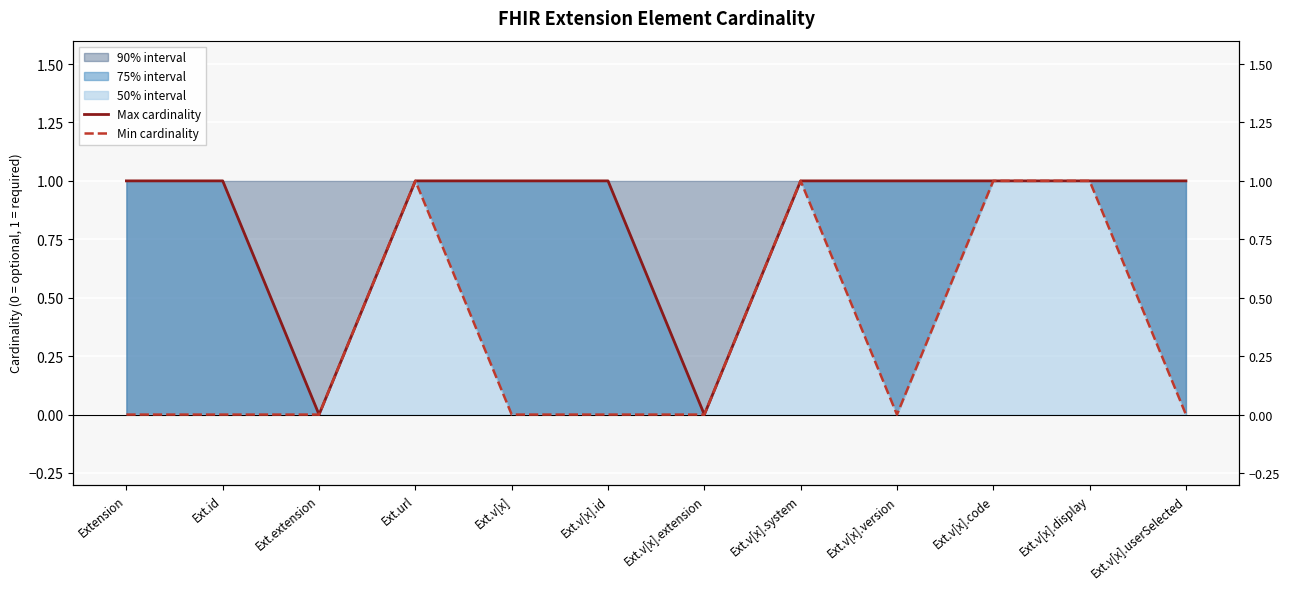

Is it true that Min cardinality equals 0 at Ext.v[x].version?

True